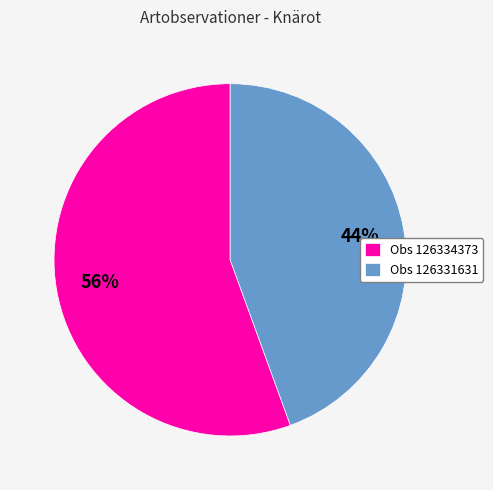

Which slice represents more than half of the pie?

Obs 126334373